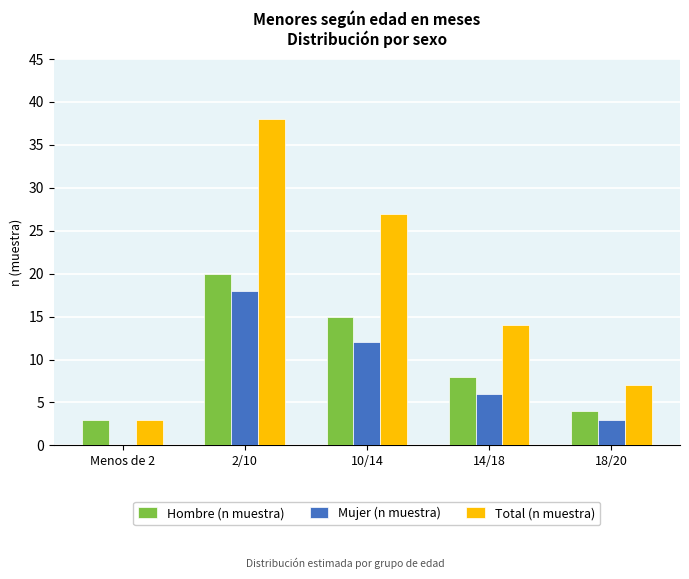

How many positive values does the Mujer (n muestra) series have?

4